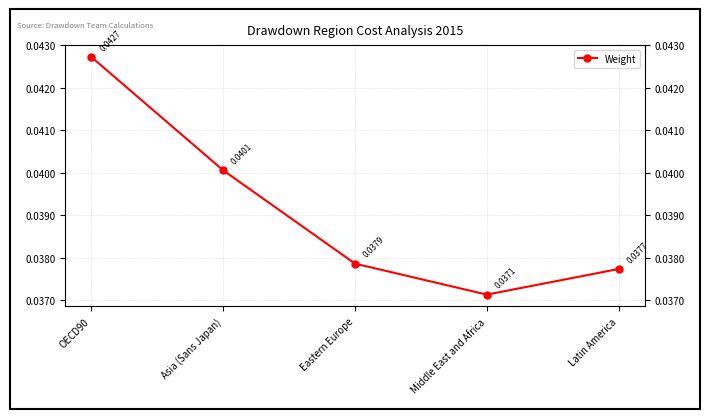

Does the chart have visible grid lines?

Yes